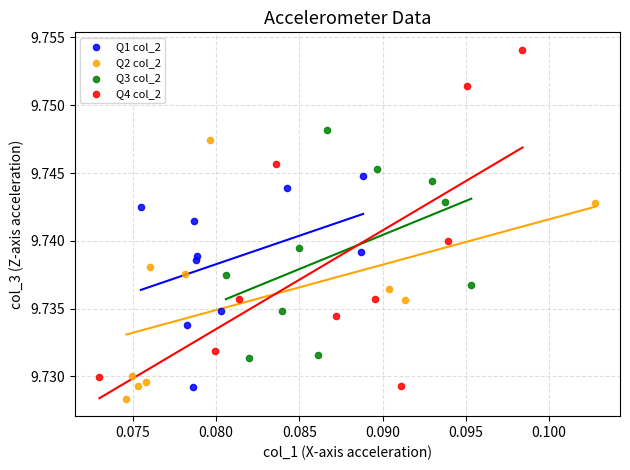

What are all the series names shown in the legend?

Q1 col_2, Q2 col_2, Q3 col_2, Q4 col_2